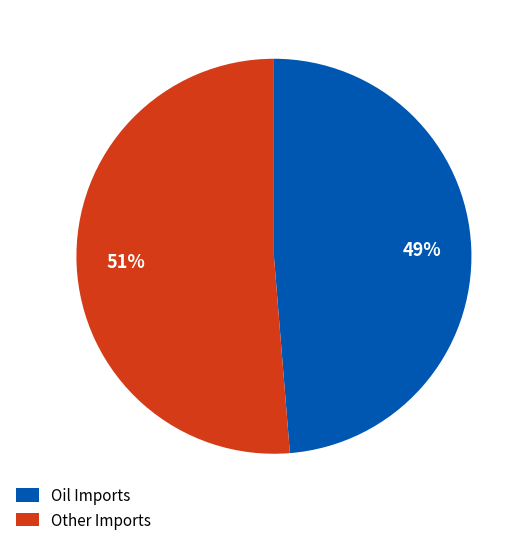

Is there a majority slice in this chart?

Yes